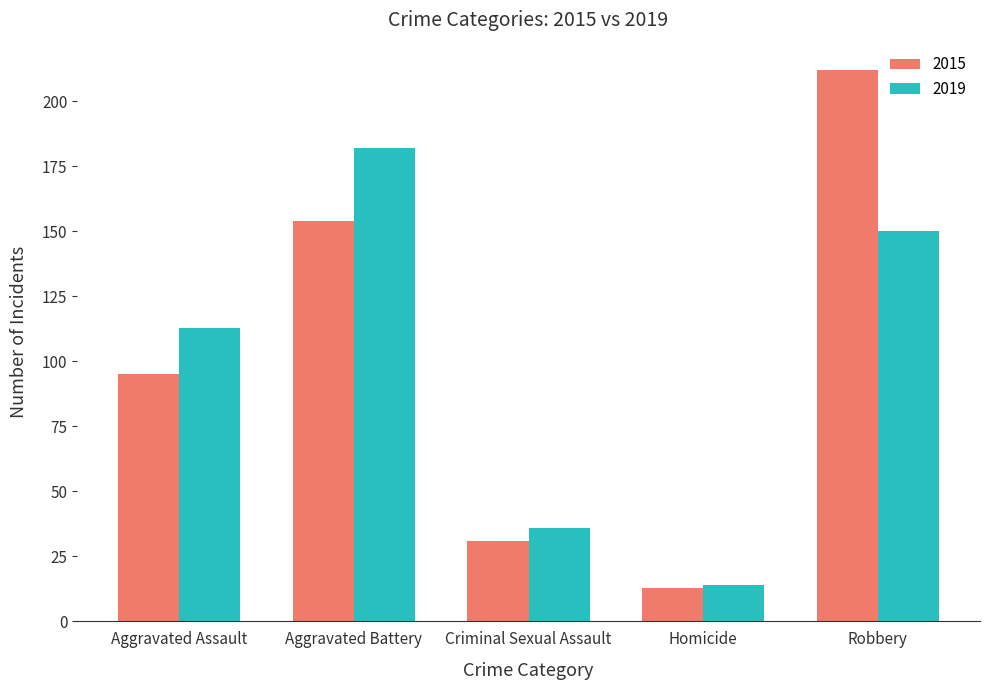

Which category has the lowest value in the 2019 series?

Homicide